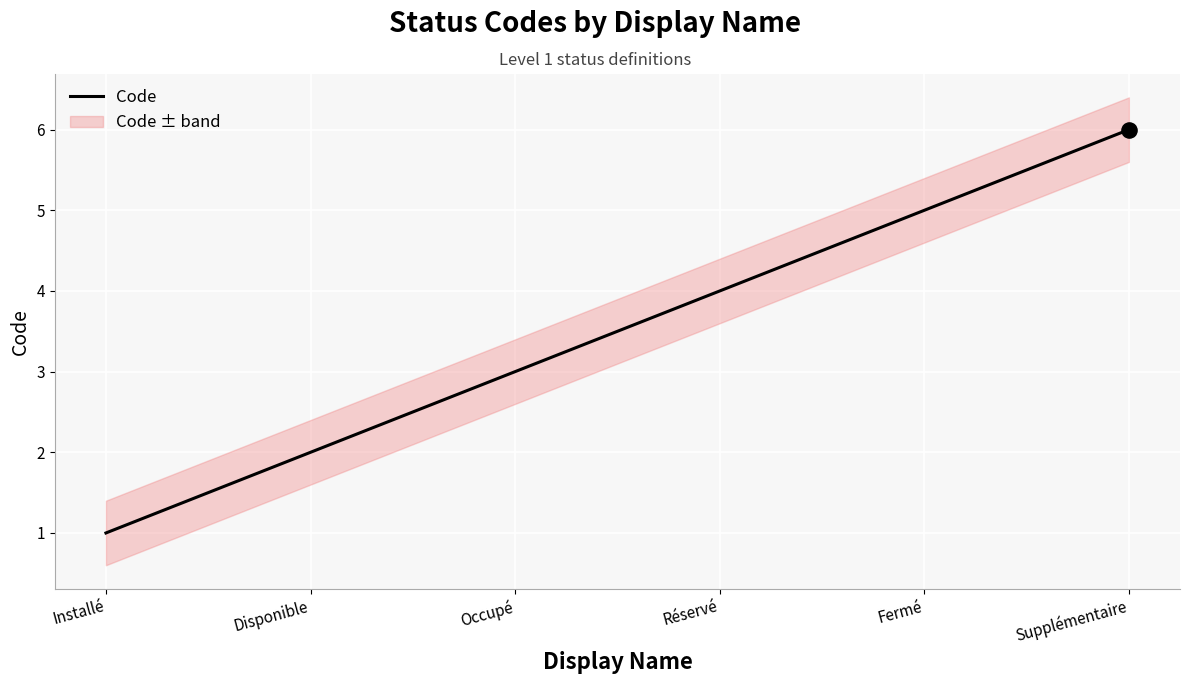

Which has a higher value, Disponible or Fermé?

Fermé